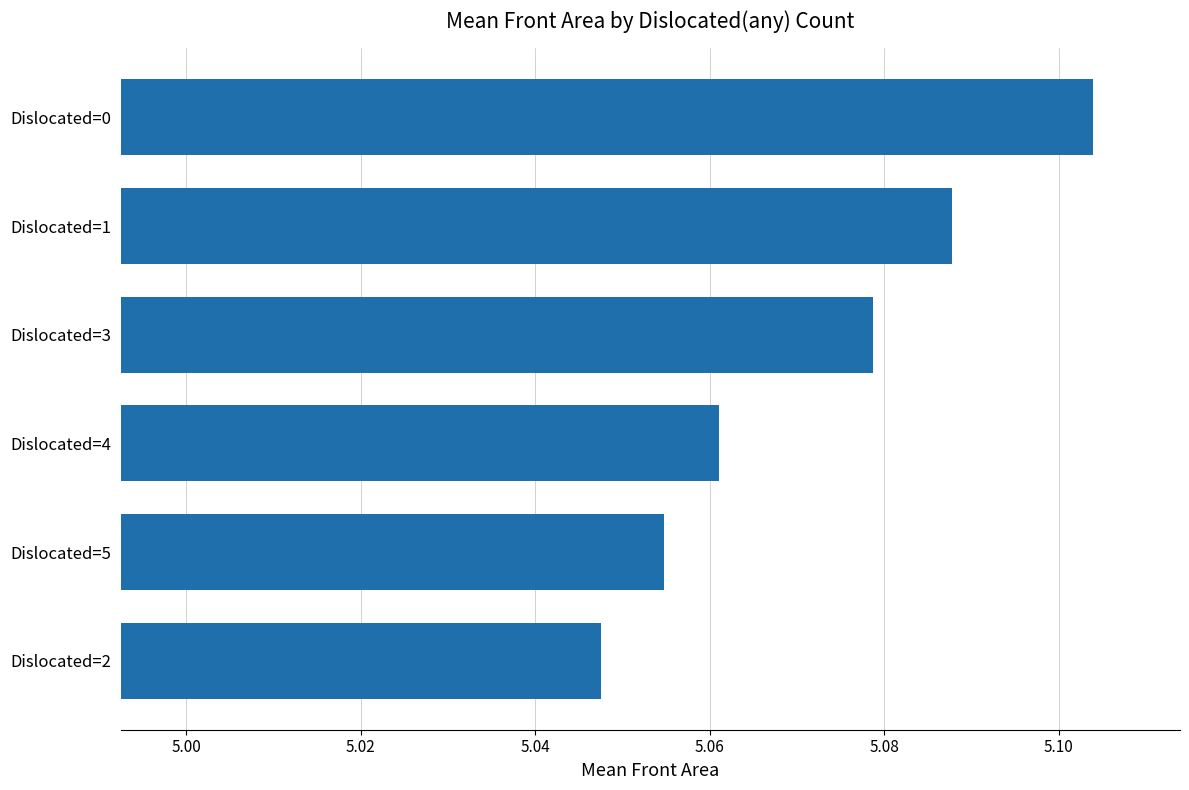

At which category does the chart reach its minimum across all series?

Dislocated=2